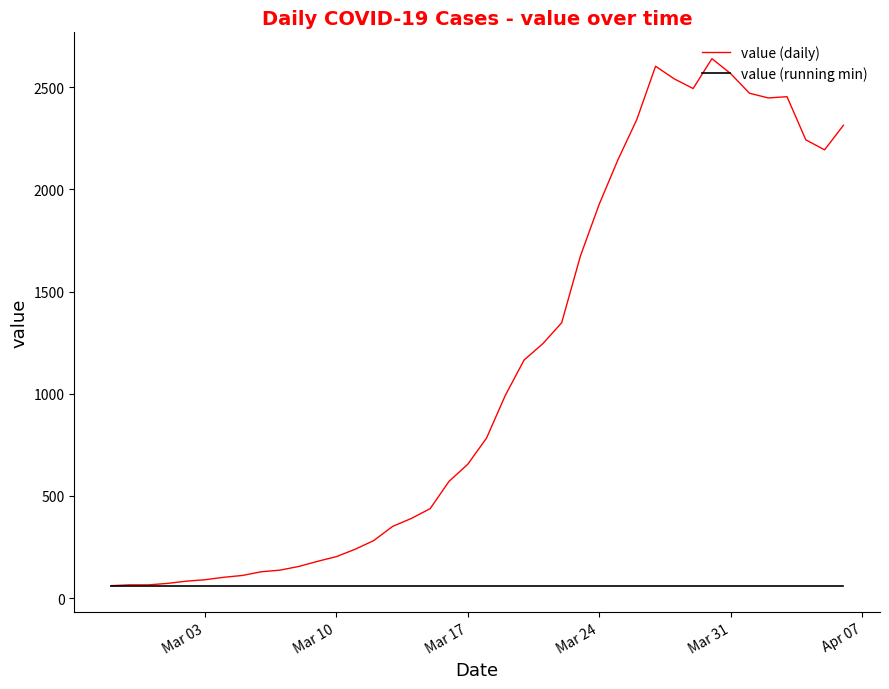

Which series has the largest total across all categories?

value (daily)